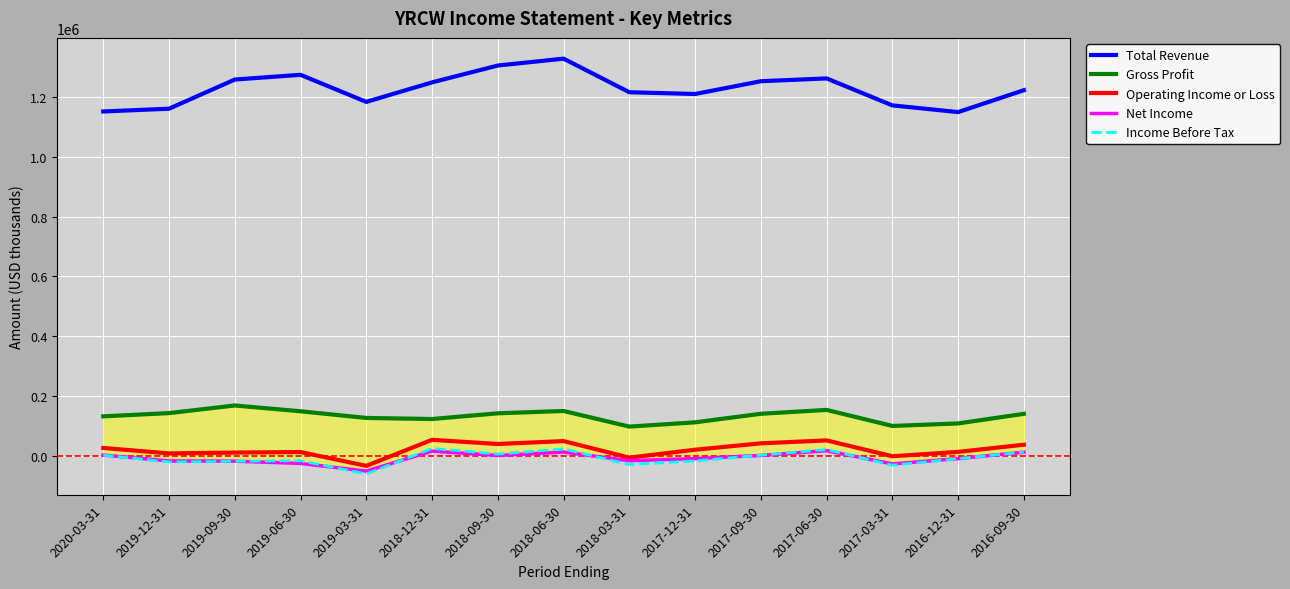

Which series has the widest spread of values?

Total Revenue